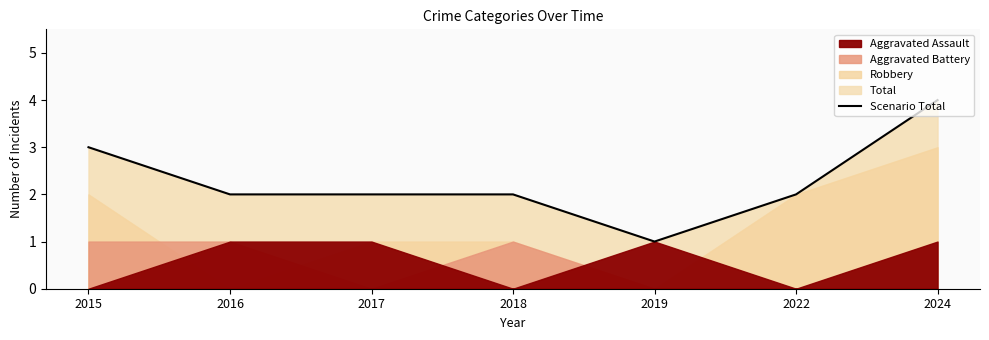

What is the difference between the highest and lowest values at 2019?

1